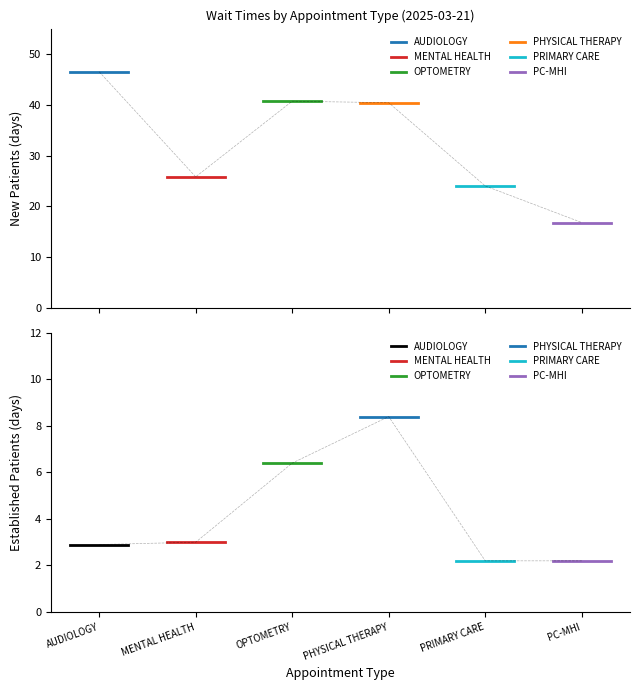

What is the sum of the MENTAL HEALTH values at AUDIOLOGY and MENTAL HEALTH?

6.0